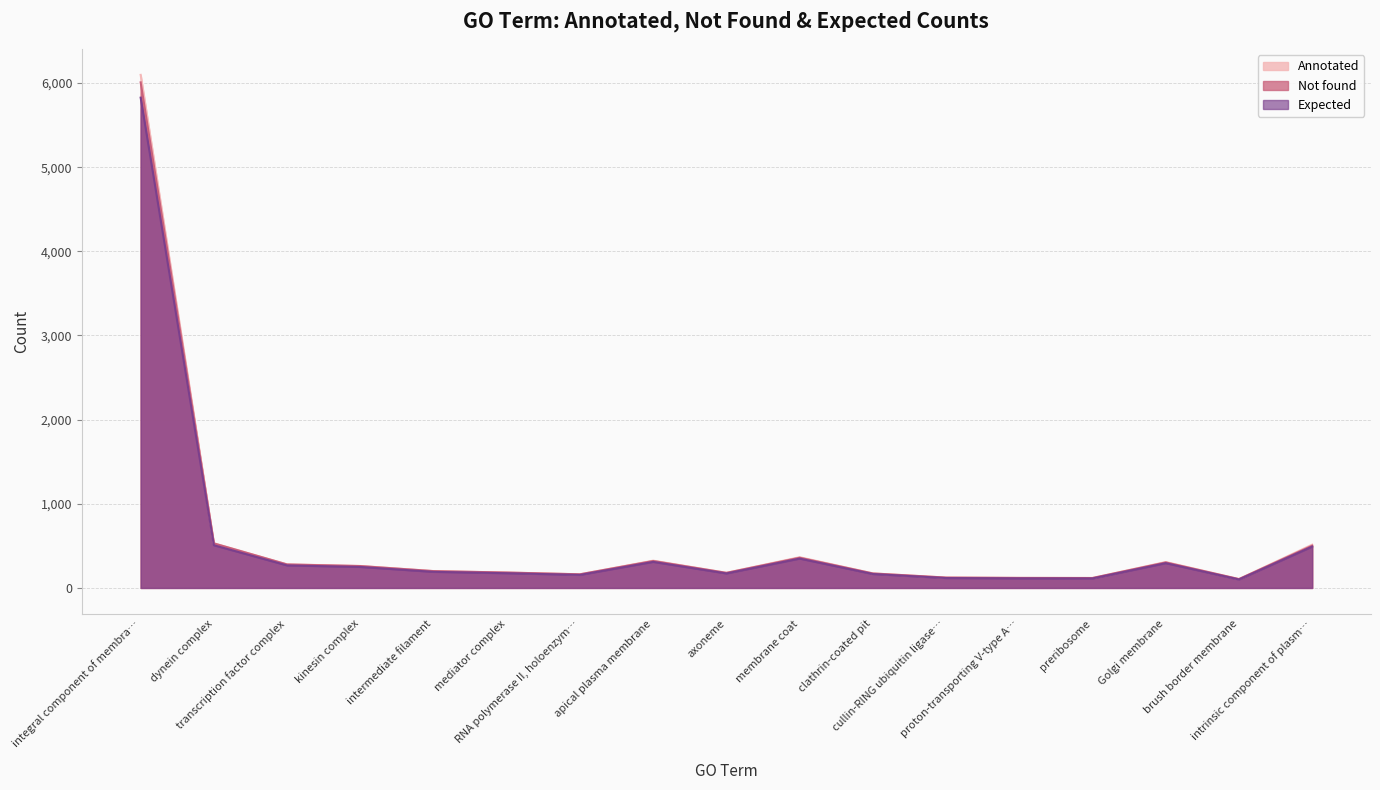

Which series has the largest range (max minus min)?

Annotated